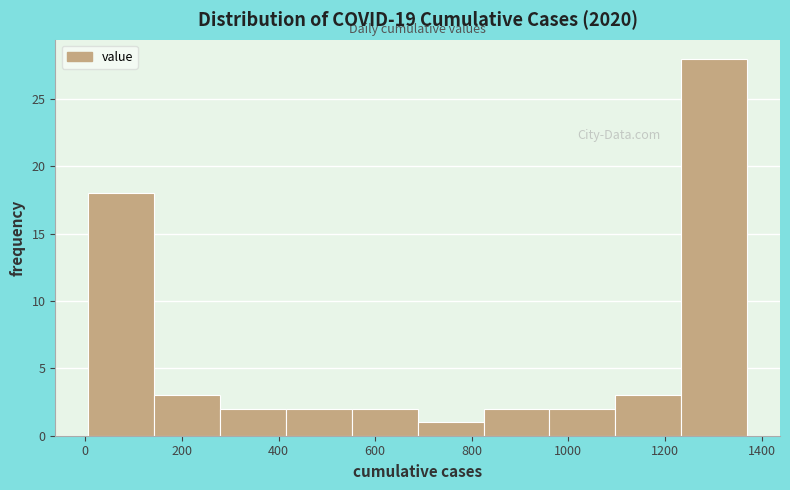

What is the height of the bar covering 960 to 1100 on the x-axis? Neither the bar edges nor the heights are printed on the chart, so give them approximately, as read against the axes.

2